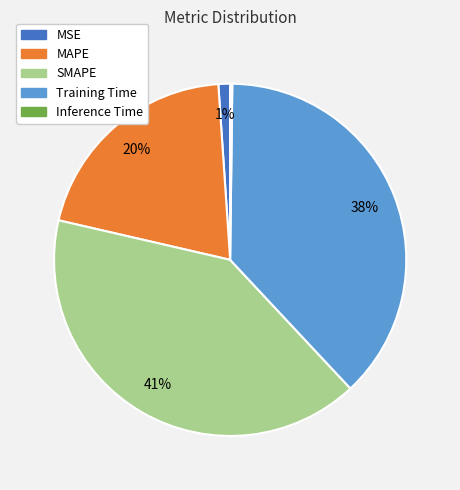

The MAPE slice represents 8% of the pie. True or false?

False